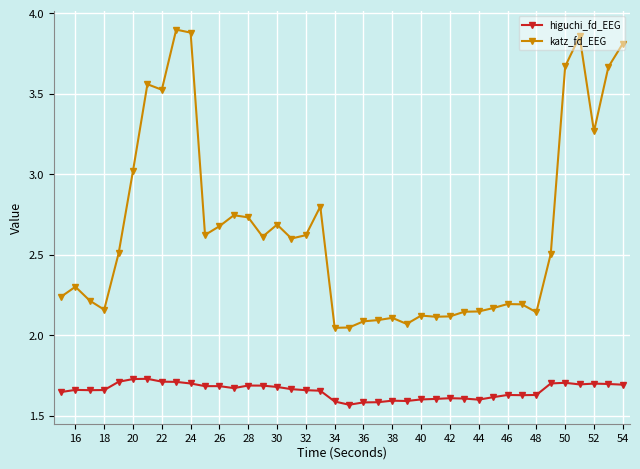

How many higuchi_fd_EEG values are between 1 and 2?

40